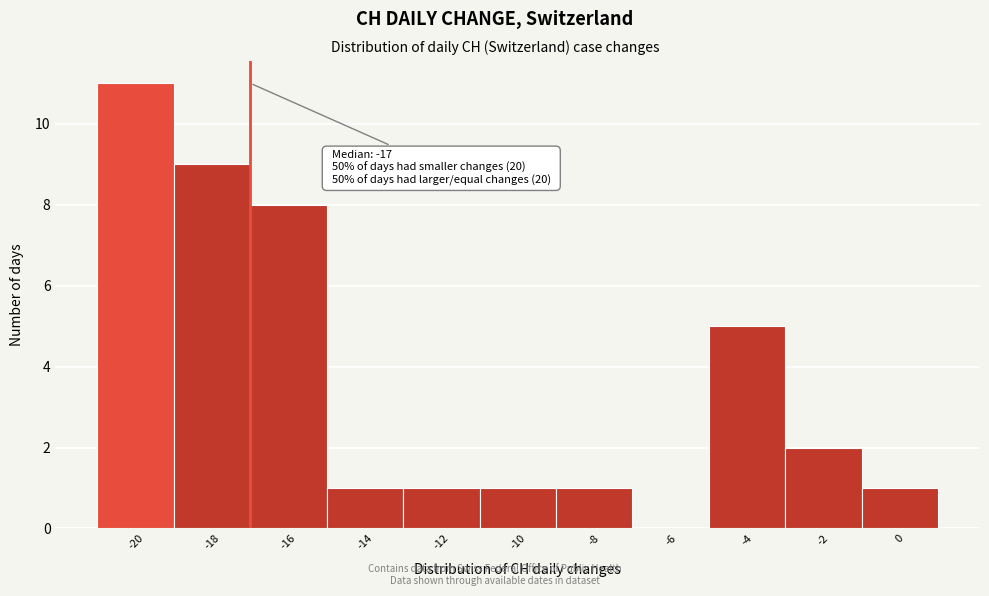

Reading left to right, list all the values displayed in this chart.

-20=11	-18=9	-16=8	-14=1	-12=1	-10=1	-8=1	-6=0	-4=5	-2=2	0=1